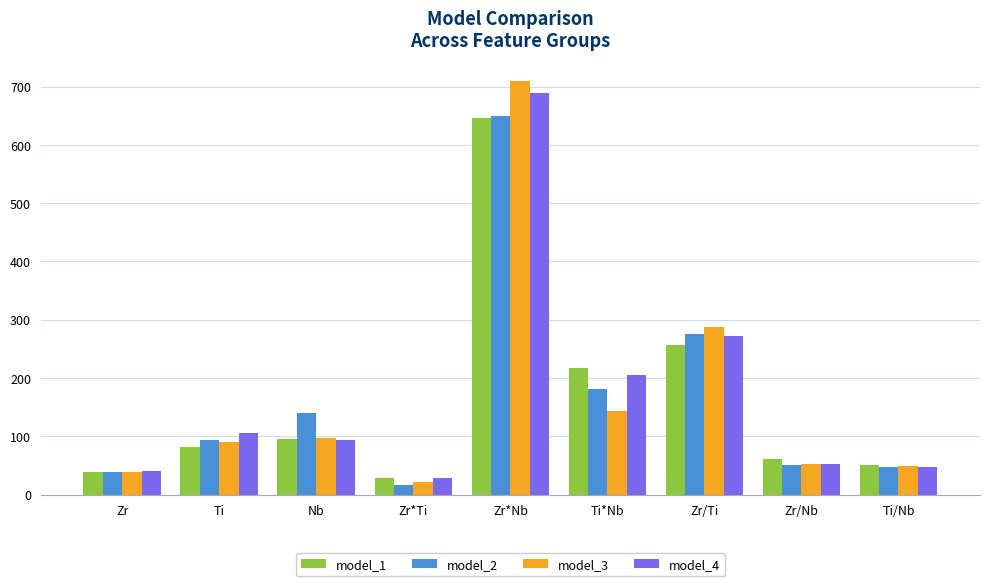

What is the sum of the model_4 values at Zr*Ti and Nb?

122.2